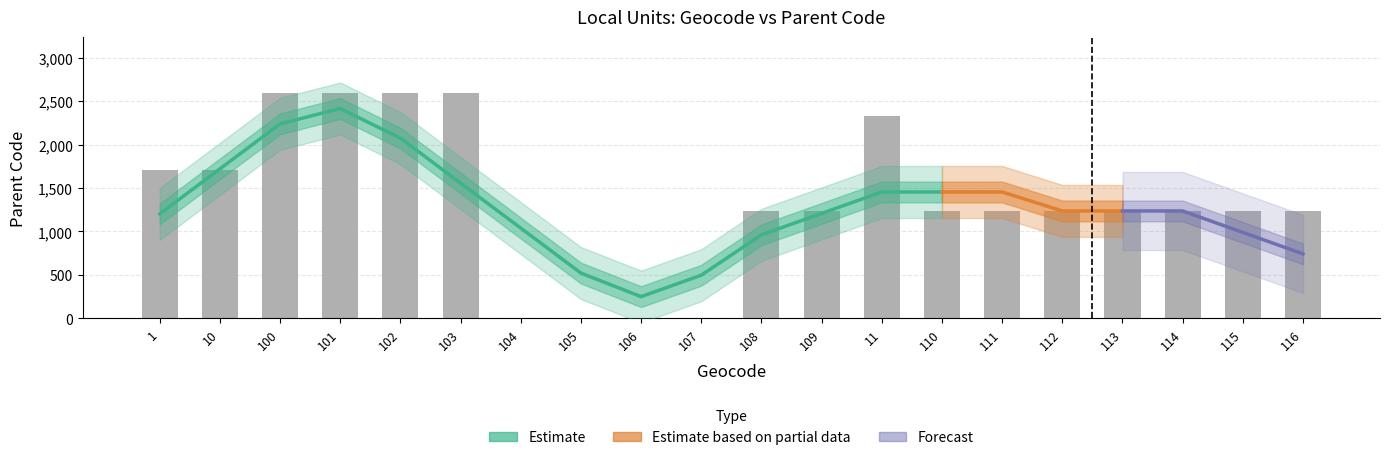

What value does the data have at 111, to the nearest 10?

1240